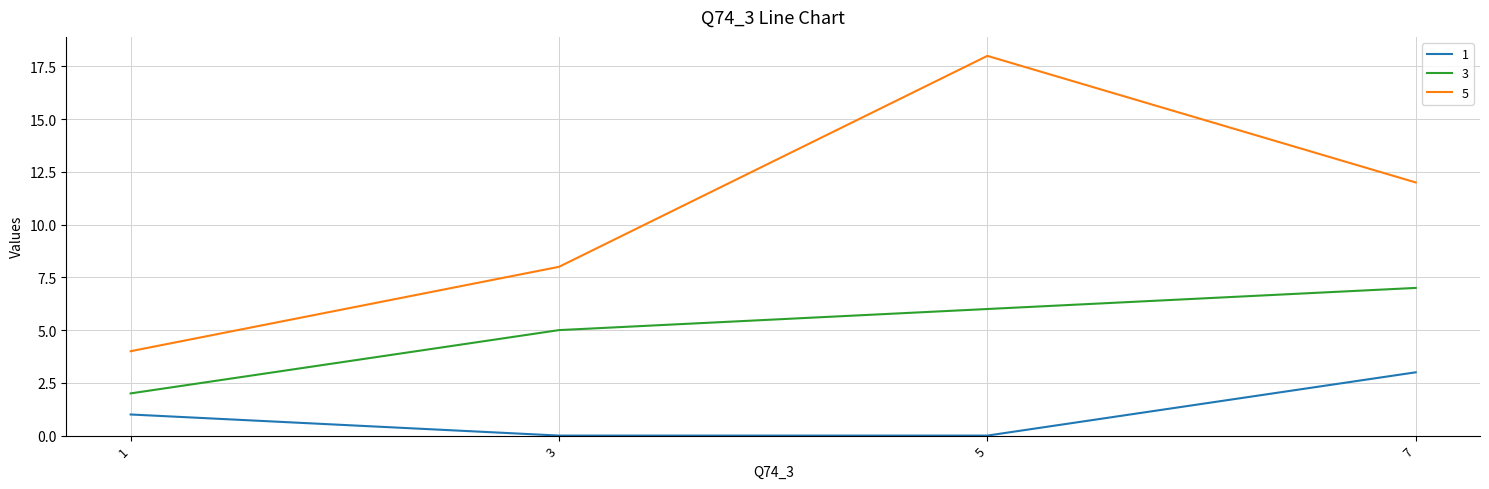

The value of 5 at 3 is 14. True or false?

False